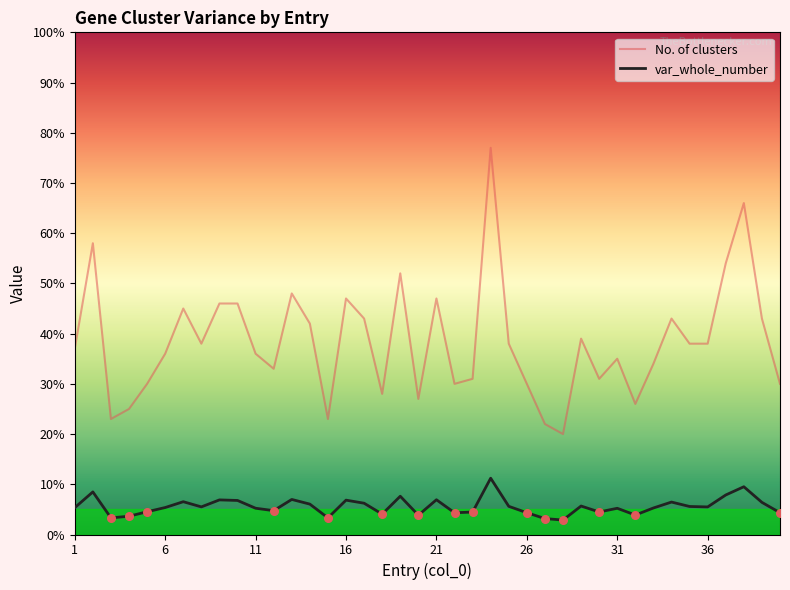

What are all the series names shown in the legend?

No. of clusters, var_whole_number